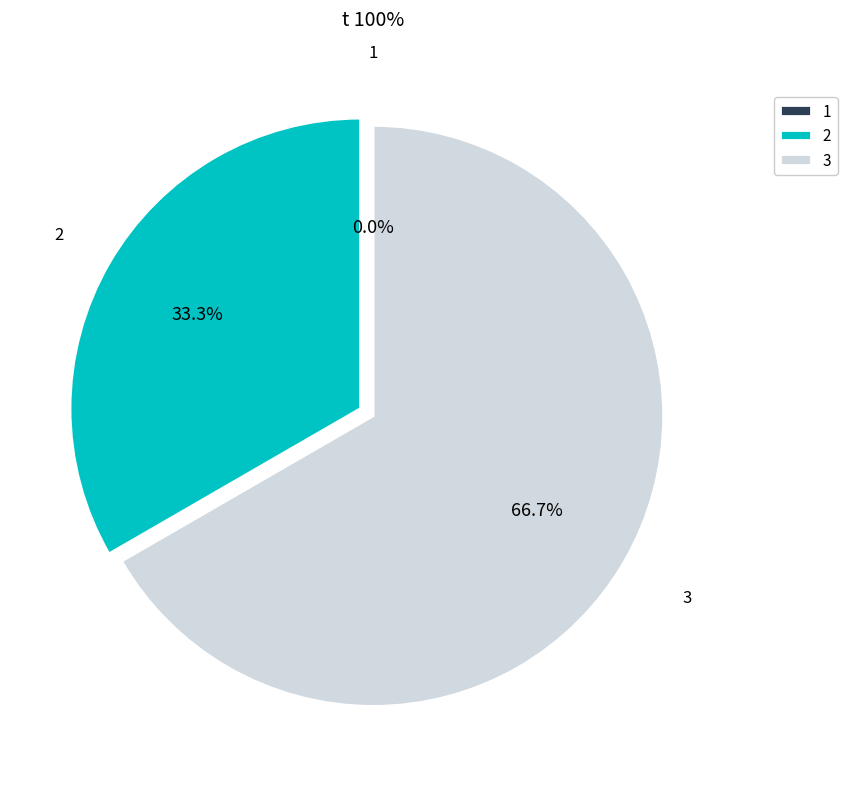

Combined, do 1 and 3 account for over 50%?

Yes